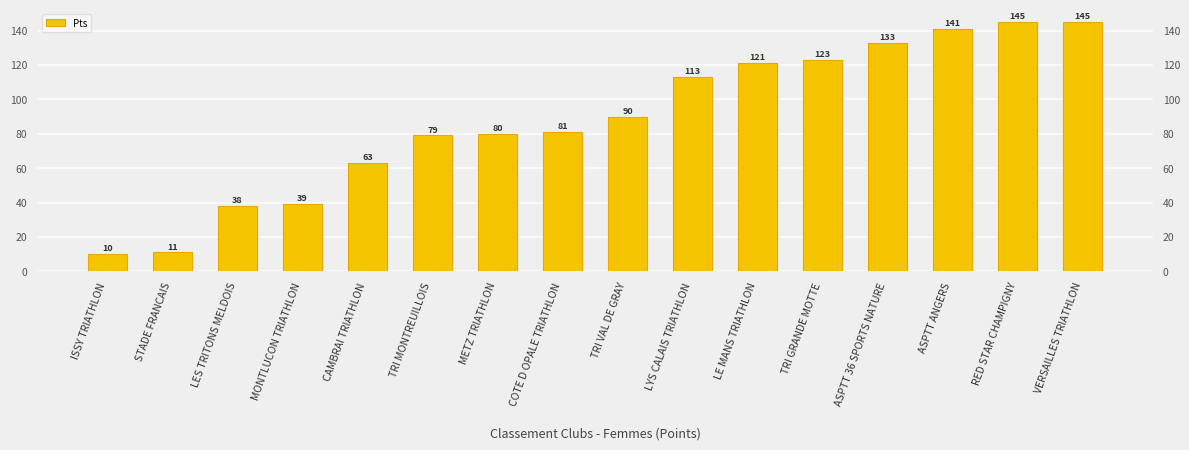

Where does the data first go above 90?

LYS CALAIS TRIATHLON